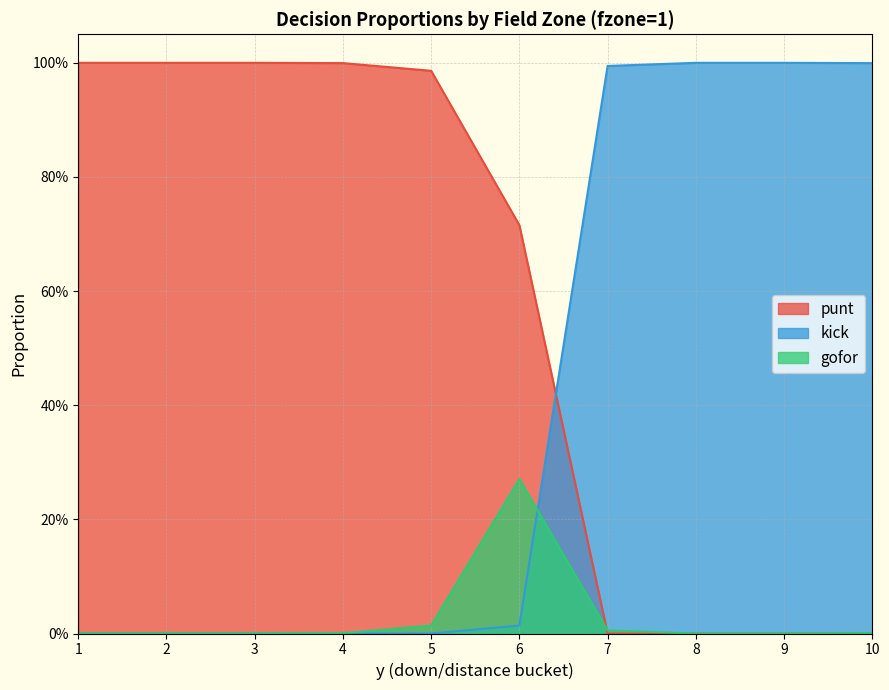

Which has a higher value, 2 or 3?

2